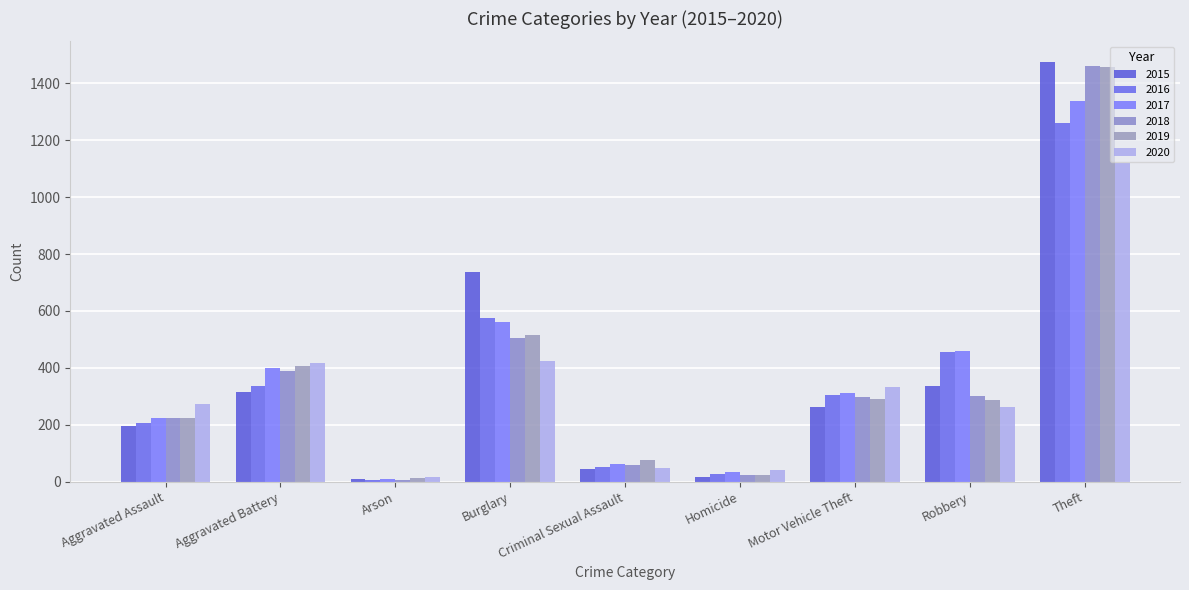

What is the minimum value shown in the chart?

7